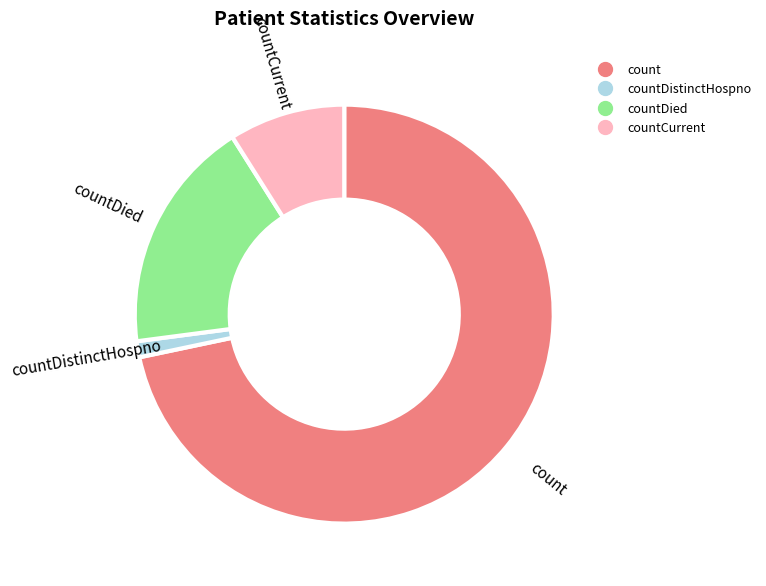

How much of the chart is everything except countDistinctHospno?

98.8%